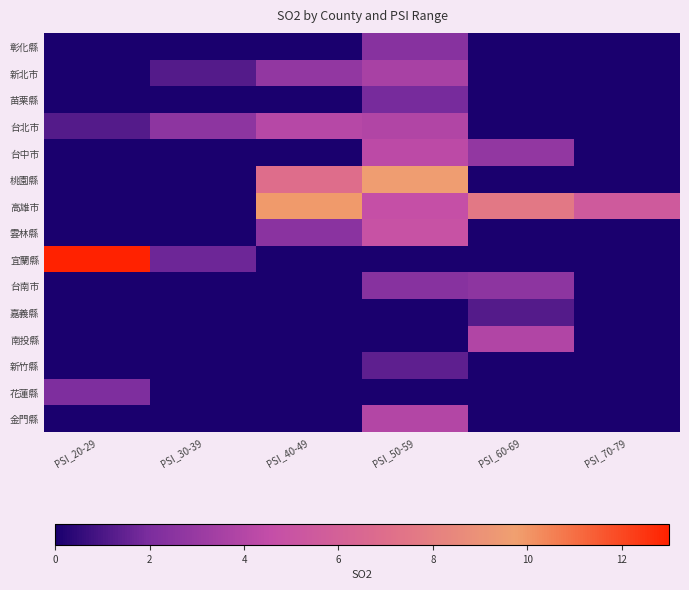

Between PSI_60-69 and PSI_20-29, which is larger?

PSI_60-69